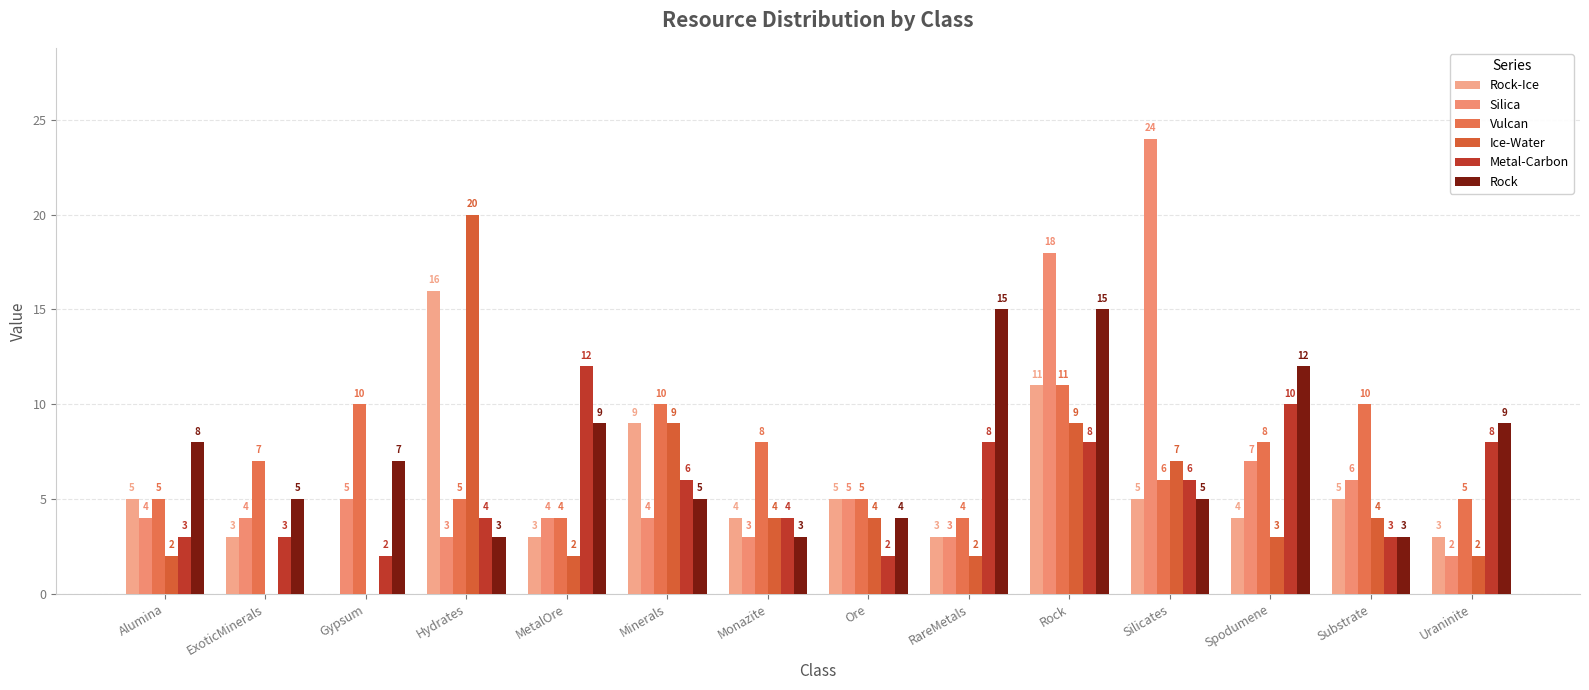

True or false: Rock-Ice has a value of 4 at Spodumene.

True